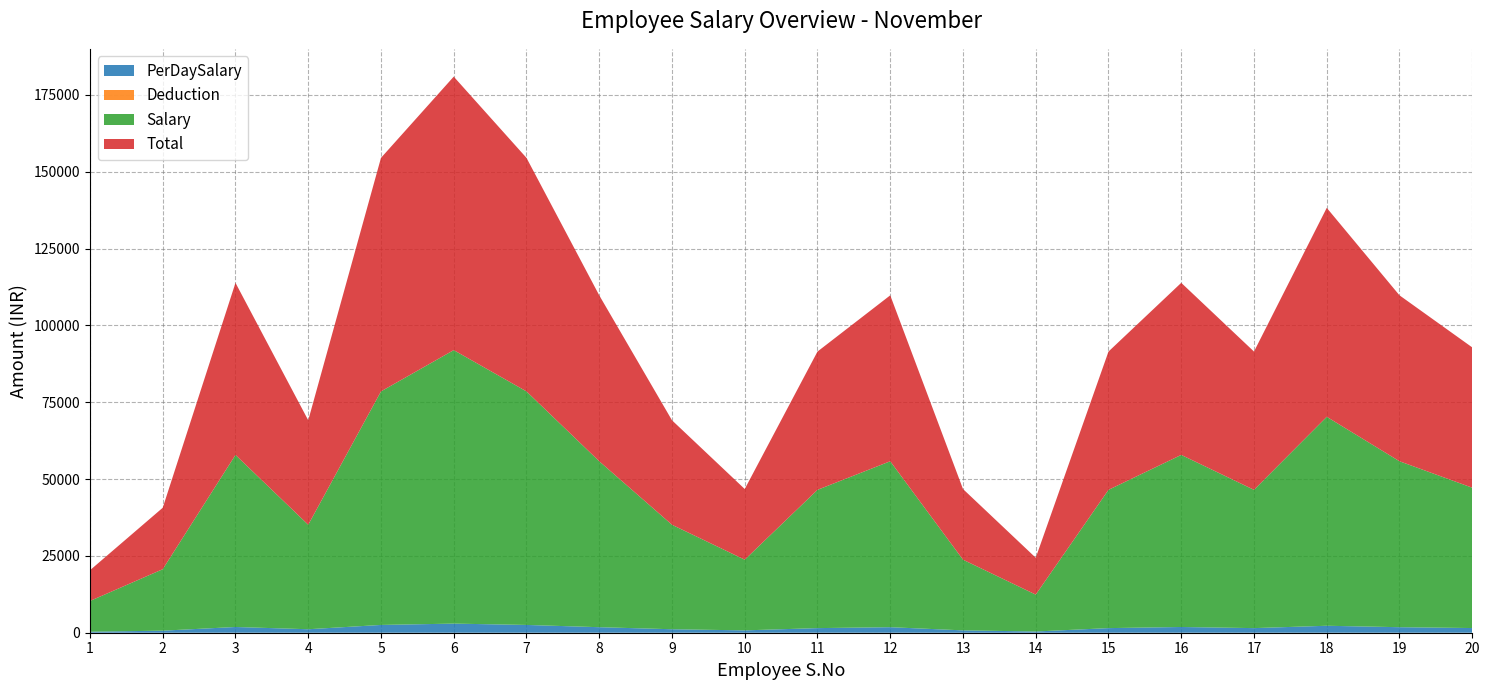

Reading right to left, extract all data points from this chart.

Salary: 20=45666.0	19=54000.0	18=68000.0	17=45000.0	16=56000.0	15=45000.0	14=12000.0	13=23000.0	12=54000.0	11=45000.0	10=23000.0	9=34000.0	8=54000.0	7=76000.0	6=89000.0	5=76000.0	4=34000.0	3=56000.0	2=20000.0	1=10000.0
PerDaySalary: 20=1522.2	19=1800.0	18=2266.7	17=1500.0	16=1866.7	15=1500.0	14=400.0	13=766.7	12=1800.0	11=1500.0	10=766.7	9=1133.3	8=1800.0	7=2533.3	6=2966.7	5=2533.3	4=1133.3	3=1866.7	2=666.7	1=333.3
Deduction: 20=0.0	19=0.0	18=0.0	17=0.0	16=0.0	15=0.0	14=0.0	13=0.0	12=0.0	11=0.0	10=0.0	9=0.0	8=0.0	7=0.0	6=0.0	5=0.0	4=0.0	3=0.0	2=0.0	1=0.0
Total: 20=45666.0	19=54000.0	18=68000.0	17=45000.0	16=56000.0	15=45000.0	14=12000.0	13=23000.0	12=54000.0	11=45000.0	10=23000.0	9=34000.0	8=54000.0	7=76000.0	6=89000.0	5=76000.0	4=34000.0	3=56000.0	2=20000.0	1=10000.0